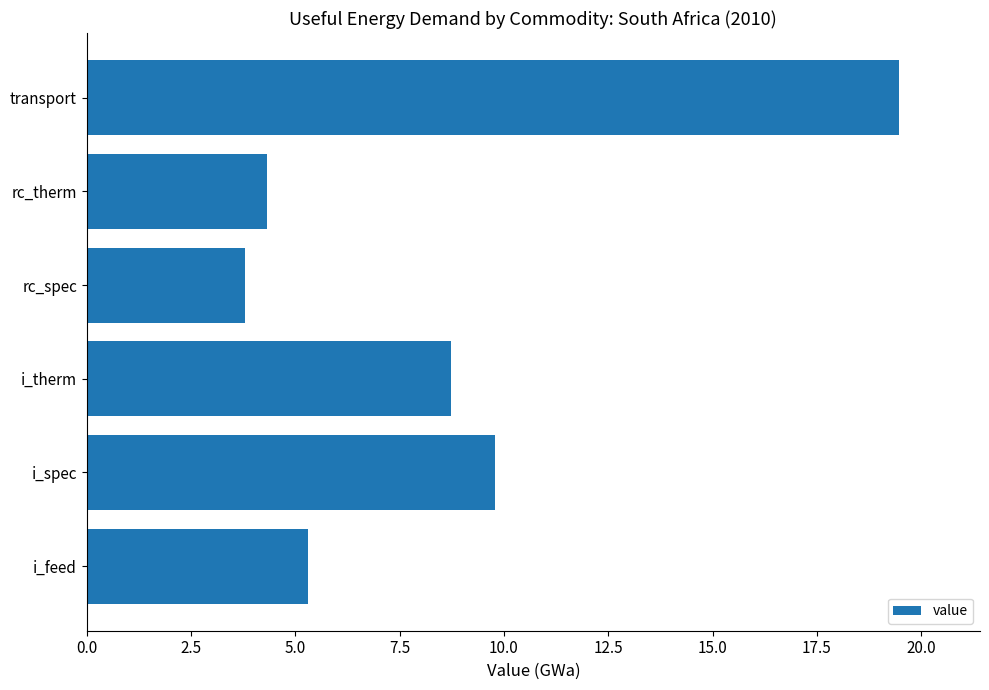

True or false: the data shows 2.6 at i_feed.

False